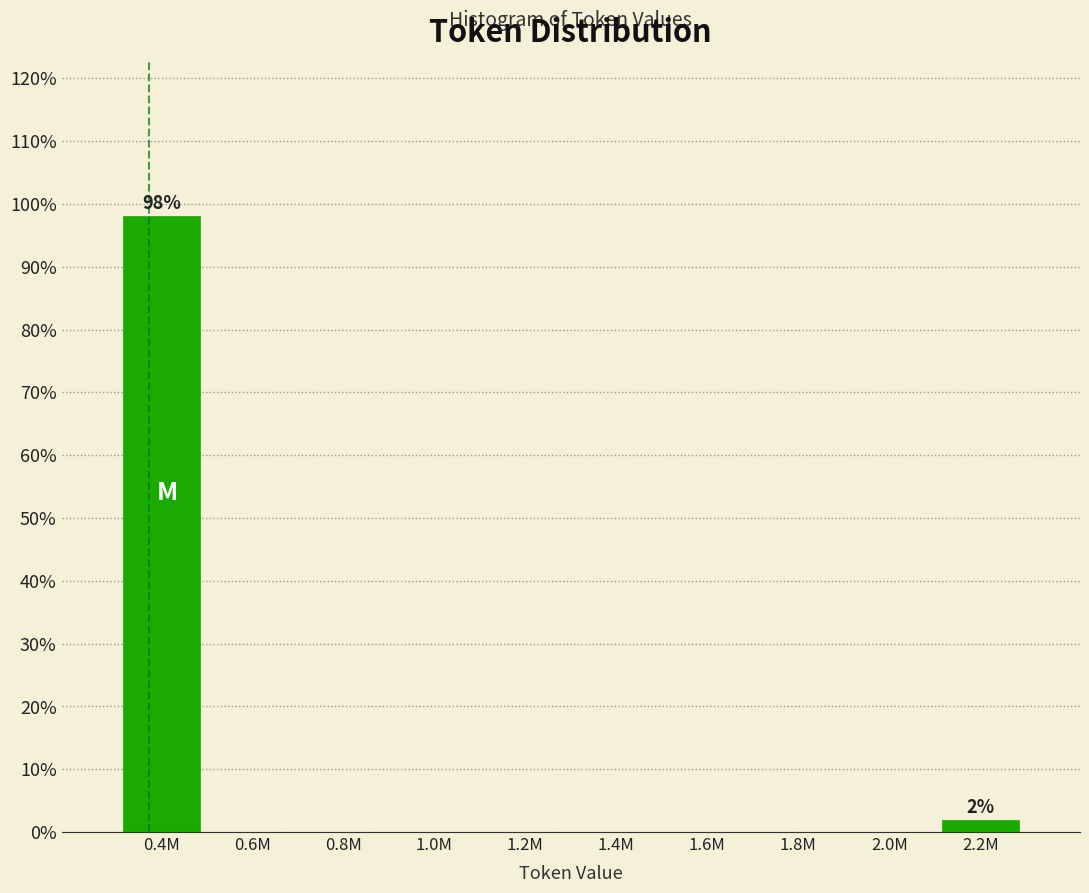

Reading left to right, extract all data points from this chart.

0.4M=98.1	0.6M=0.0	0.8M=0.0	1.0M=0.0	1.2M=0.0	1.4M=0.0	1.6M=0.0	1.8M=0.0	2.0M=0.0	2.2M=1.9